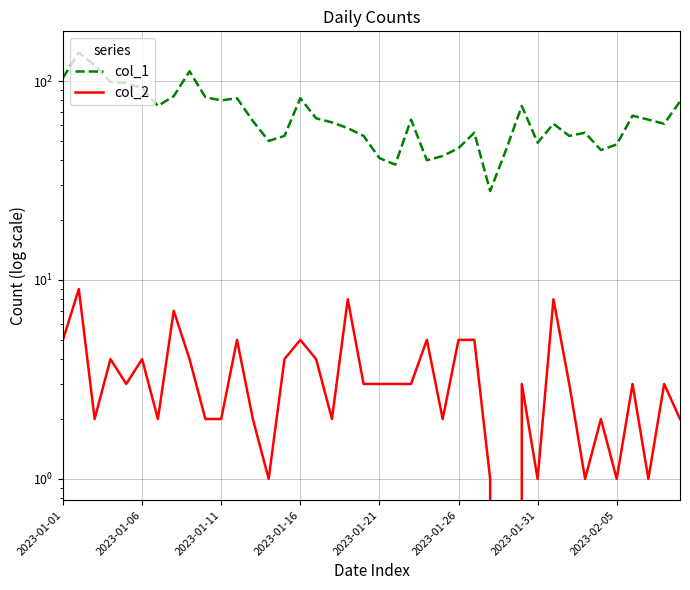

What is the total value across all series at 34?

47